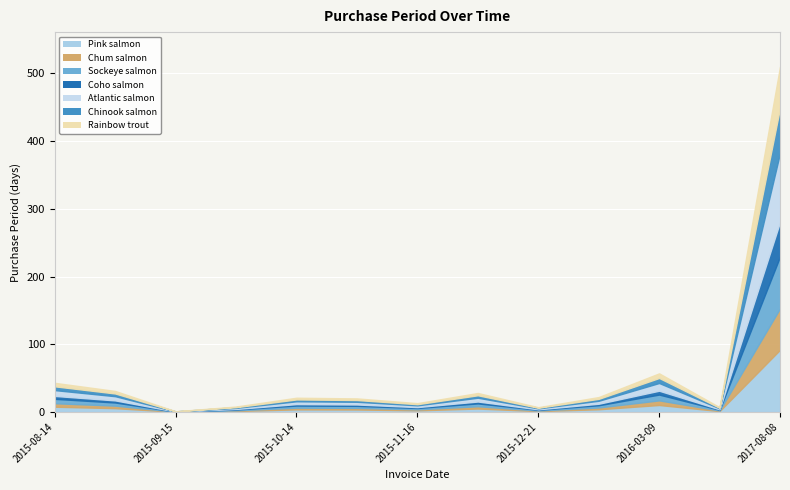

List the labels in order of value, smallest first.

2015-09-15, 2015-12-21, 2016-03-16, 2015-09-23, 2015-11-16, 2015-11-03, 2015-10-14, 2016-01-12, 2015-12-14, 2015-09-14, 2015-08-14, 2016-03-09, 2017-08-08